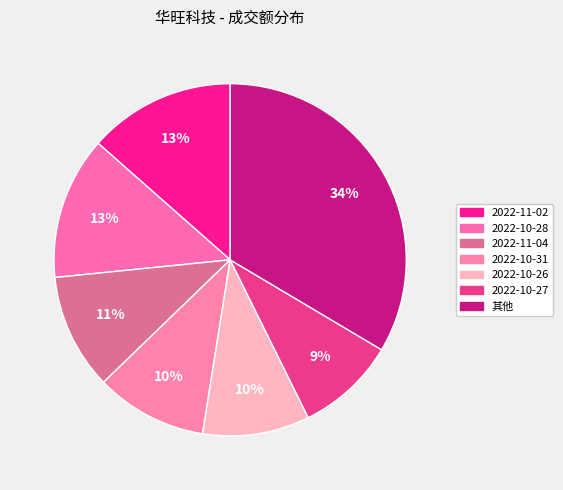

How many segments does this pie chart have?

7